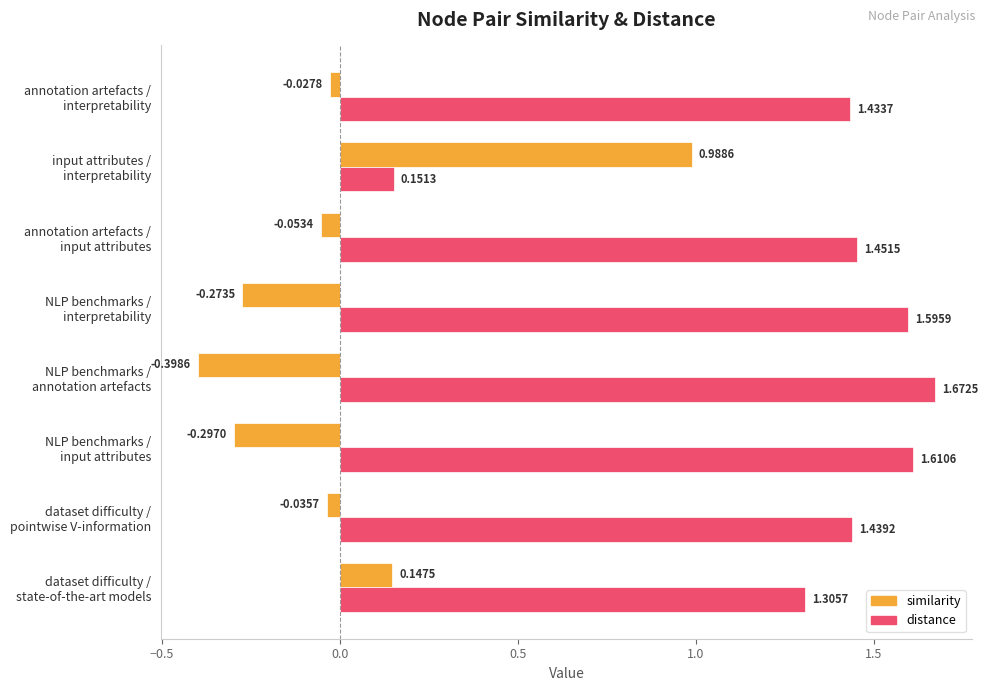

At how many categories does at least one series exceed 1?

7